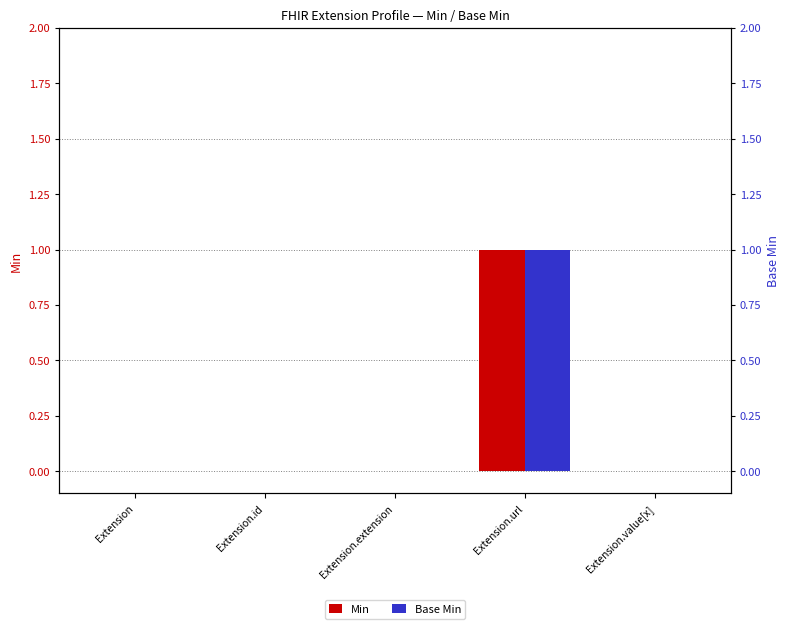

What is the maximum value shown in the chart?

1